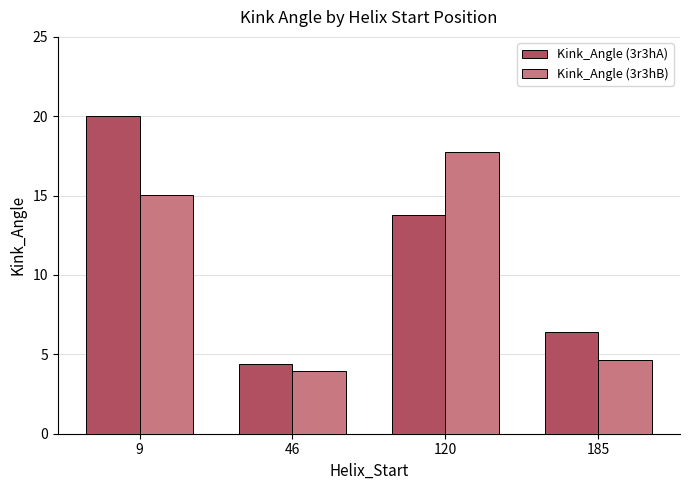

What is the value of the Kink_Angle (3r3hA) bar at the 1st from the left?

20.0